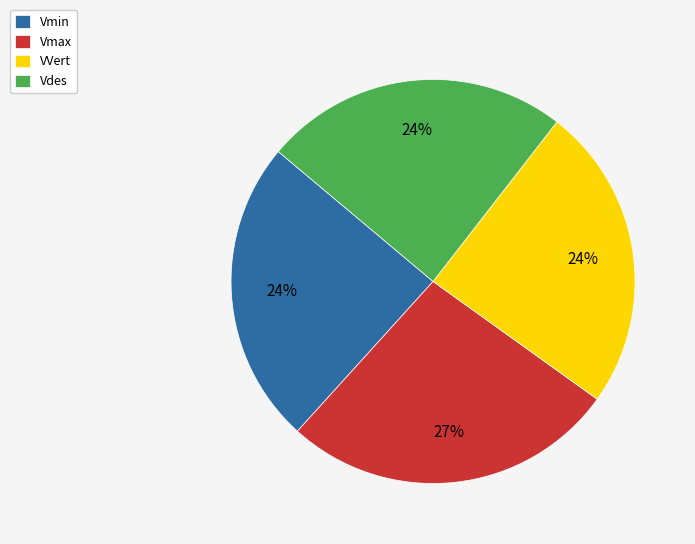

What percentage is the Vdes slice, to the nearest percent?

24%